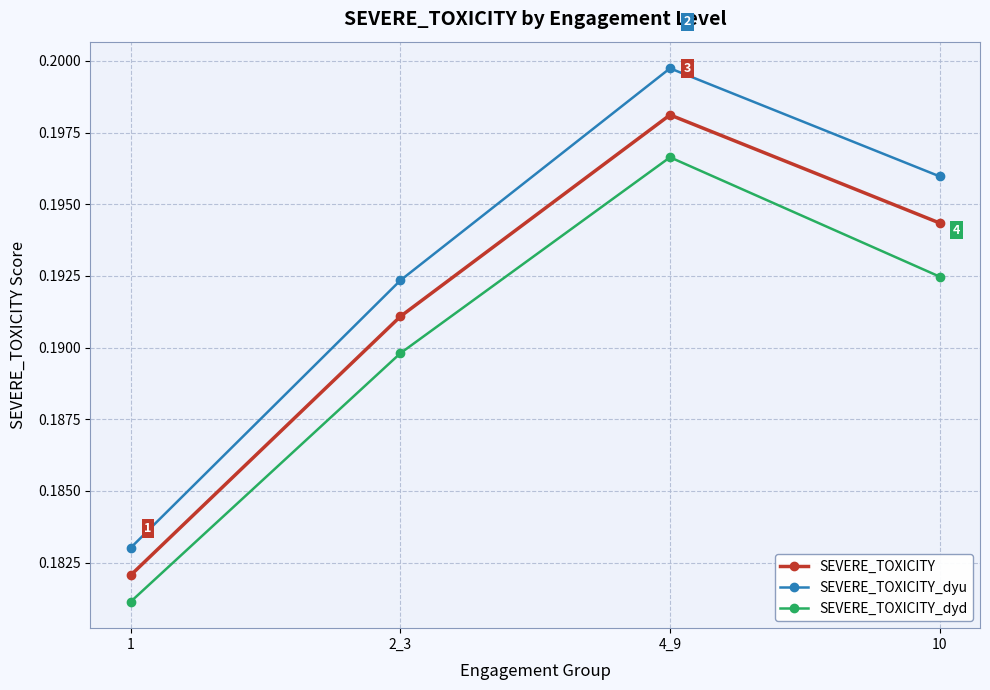

What is the label of the 3rd point from the left?

4_9